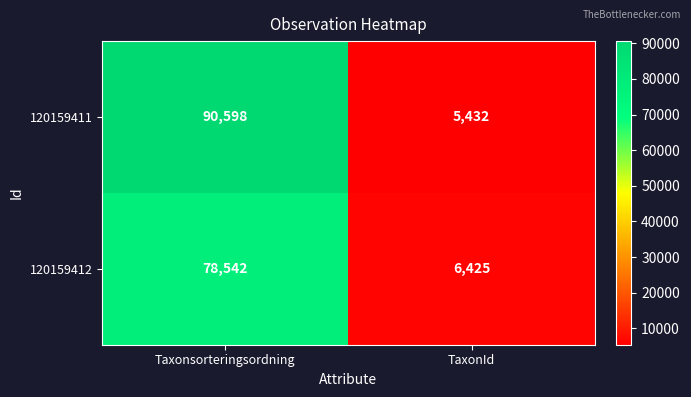

What is the total value across all series at TaxonId?

11857